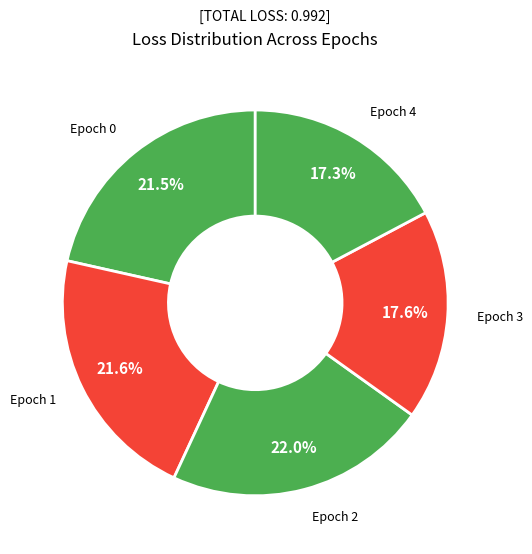

Which slice is the smallest?

4